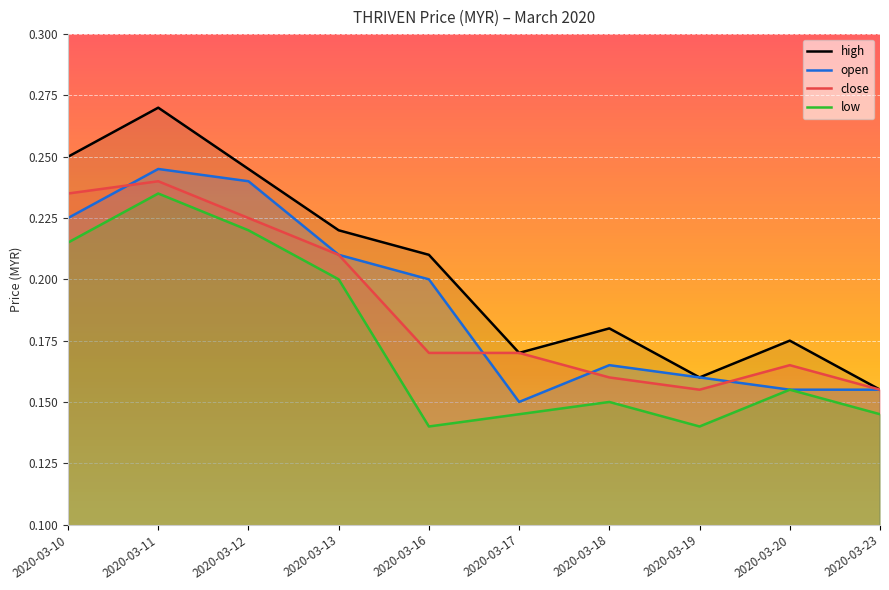

True or false: close and low intersect in this chart.

False